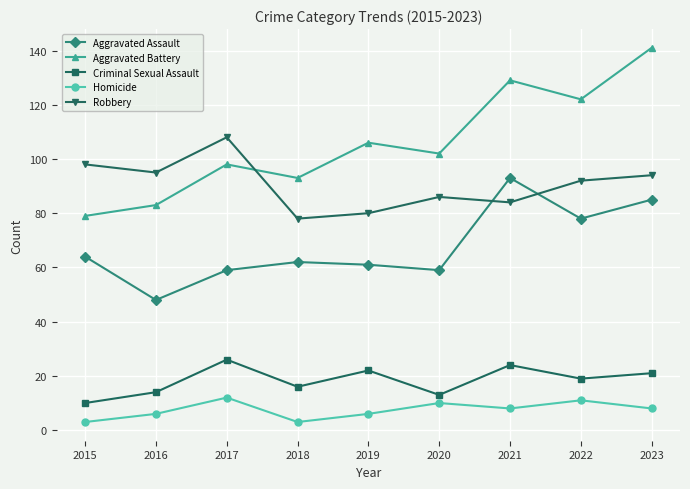

Reading left to right, extract all data points from this chart.

Aggravated Assault: 64	48	59	62	61	59	93	78	85
Aggravated Battery: 79	83	98	93	106	102	129	122	141
Criminal Sexual Assault: 10	14	26	16	22	13	24	19	21
Homicide: 3	6	12	3	6	10	8	11	8
Robbery: 98	95	108	78	80	86	84	92	94